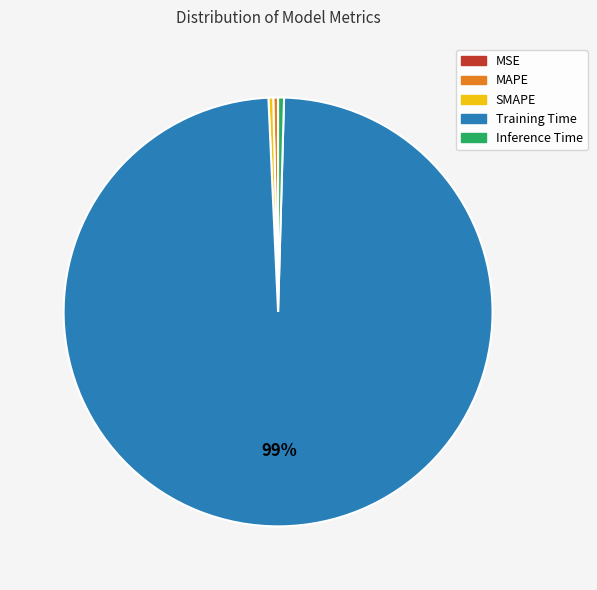

To the nearest percent, what is the average slice percentage?

20%